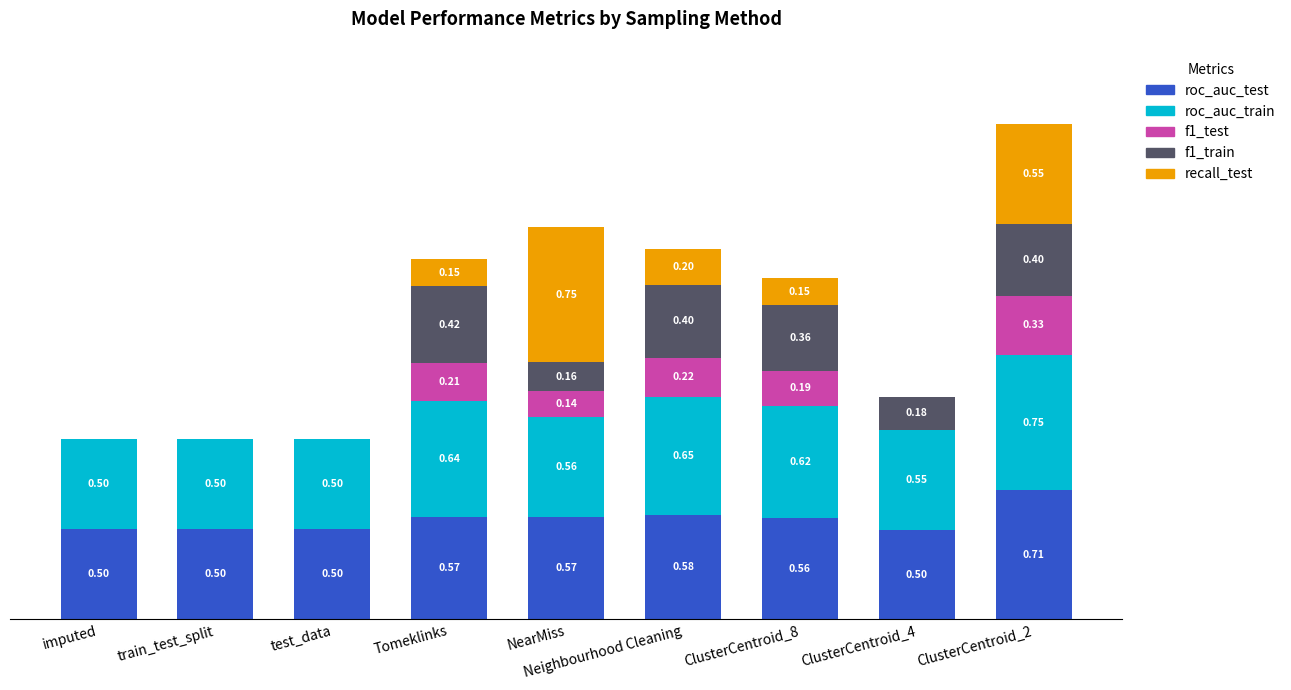

At which category is the sum across all series the highest?

ClusterCentroid_2